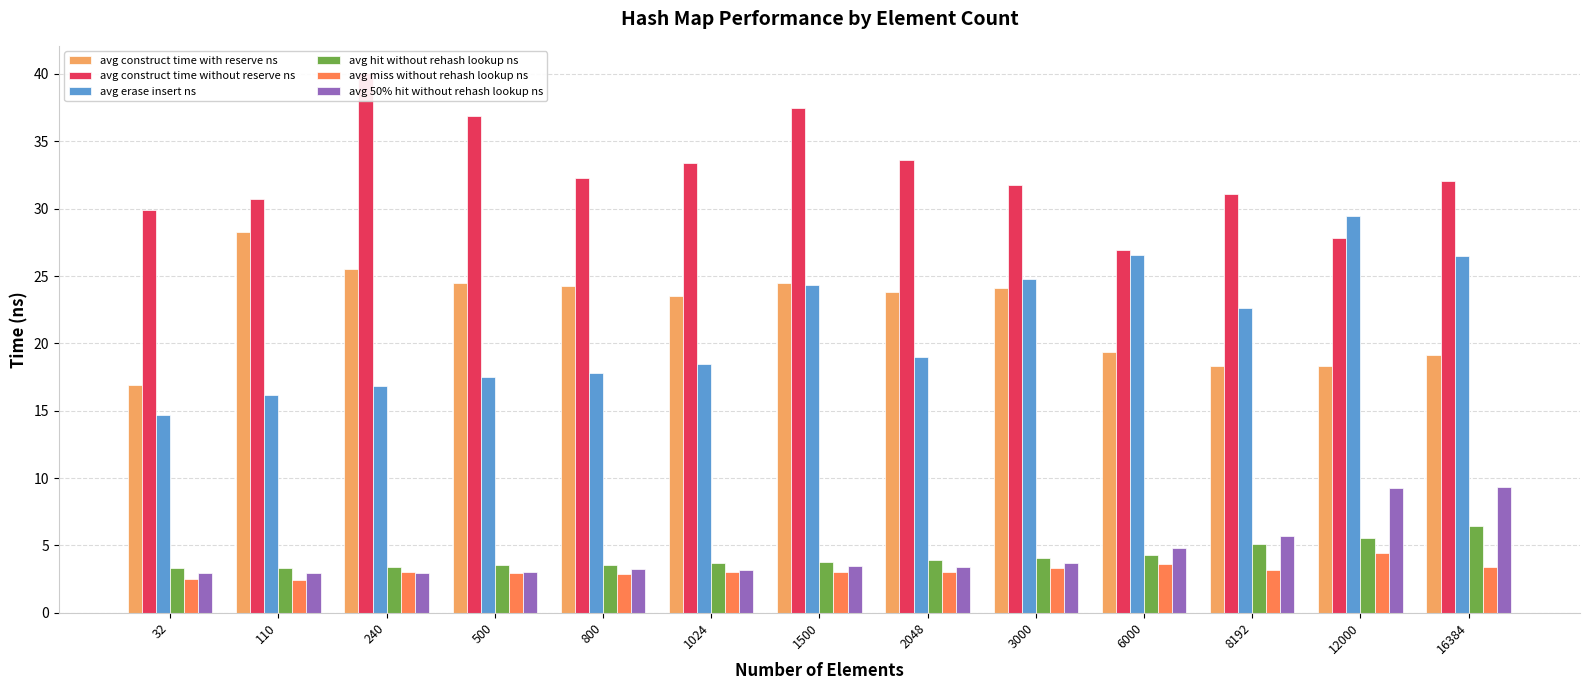

Are the bars grouped side by side (vs. stacked)?

Yes